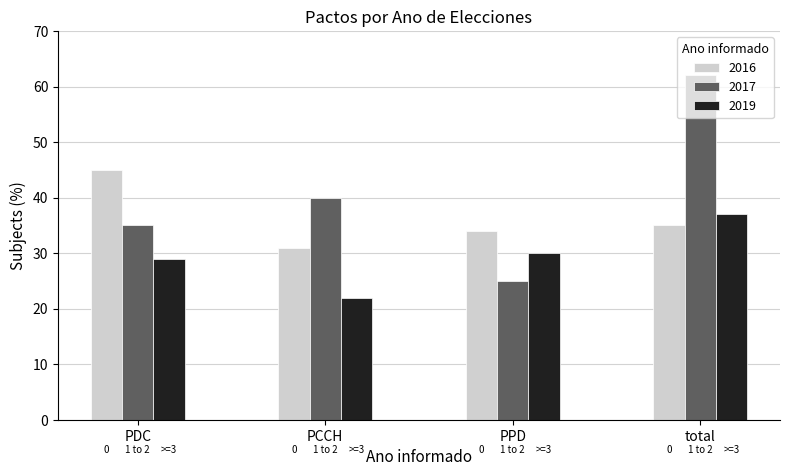

Which series has the widest spread of values?

2017